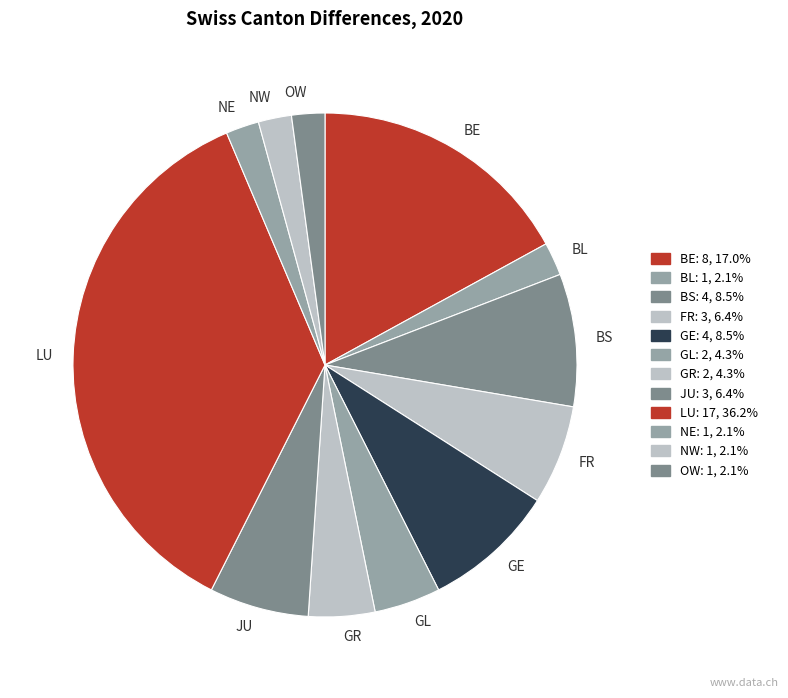

Does any single category account for the majority?

No